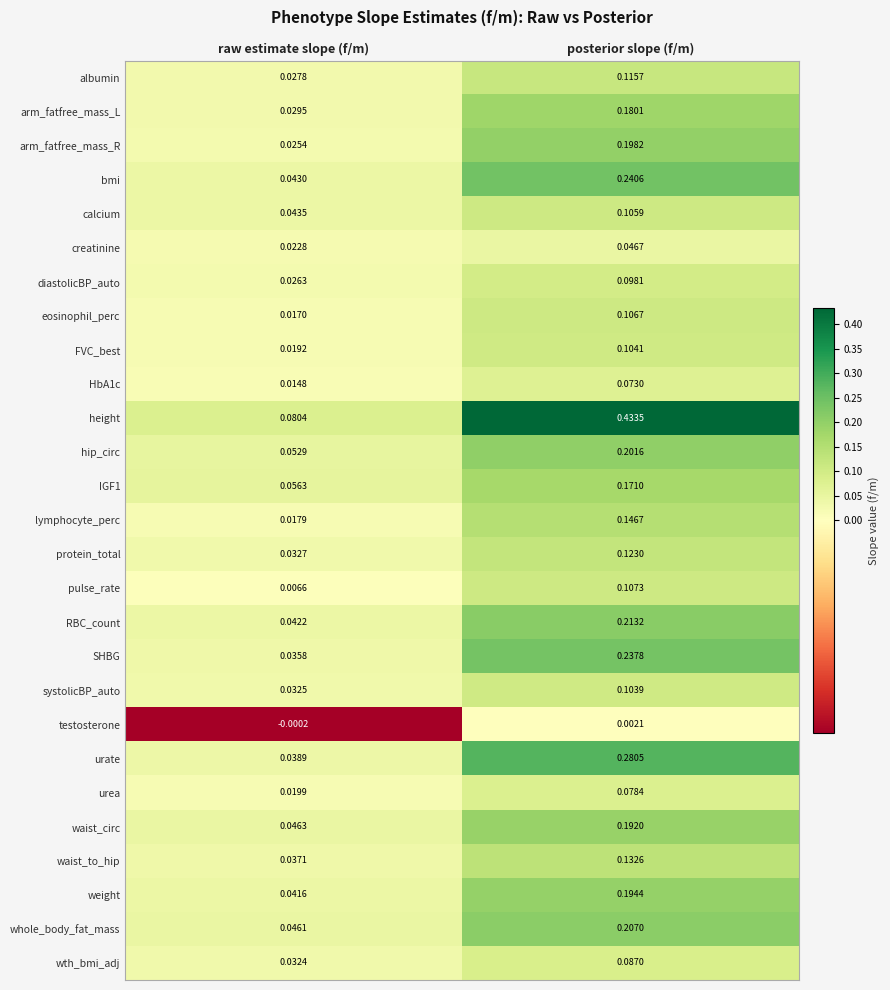

Is the value of diastolicBP_auto at posterior slope (f/m) greater than the value of waist_to_hip at raw estimate slope (f/m)?

Yes